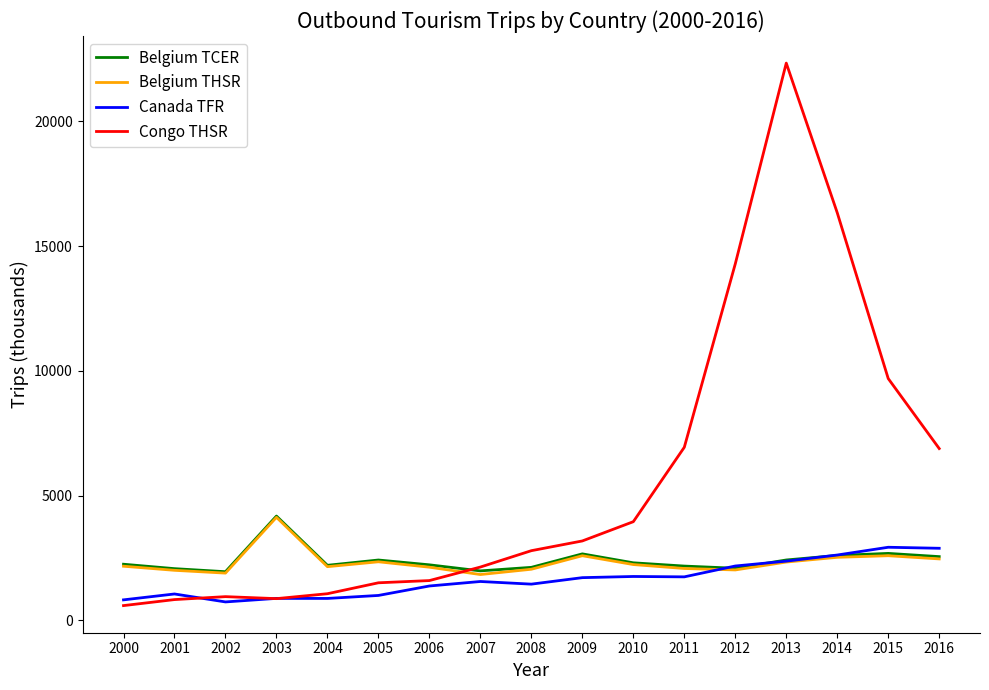

Is it true that Belgium THSR equals 3142 at 2005?

False